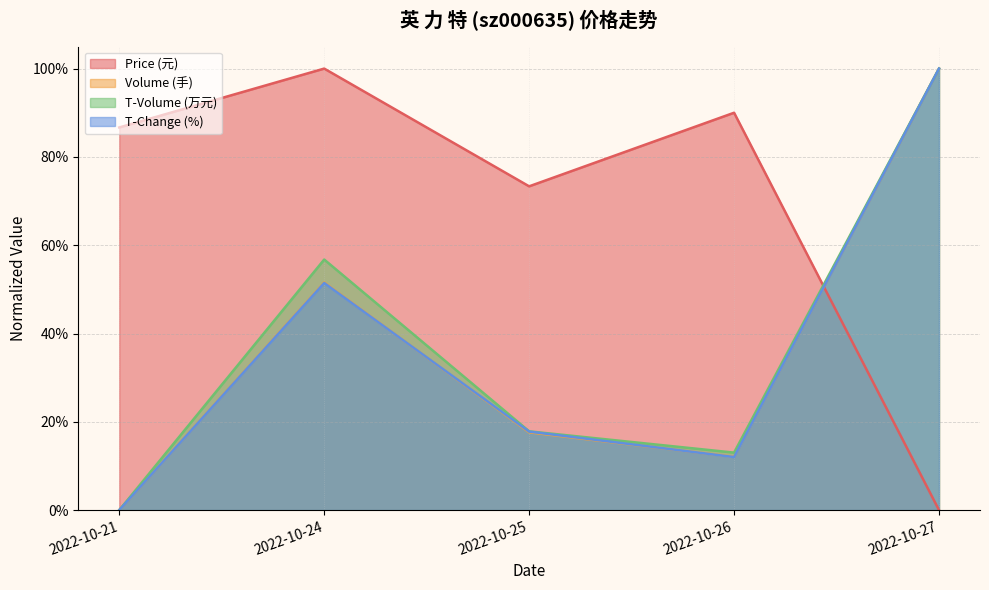

True or false: price has more than 1 interior local peaks.

True